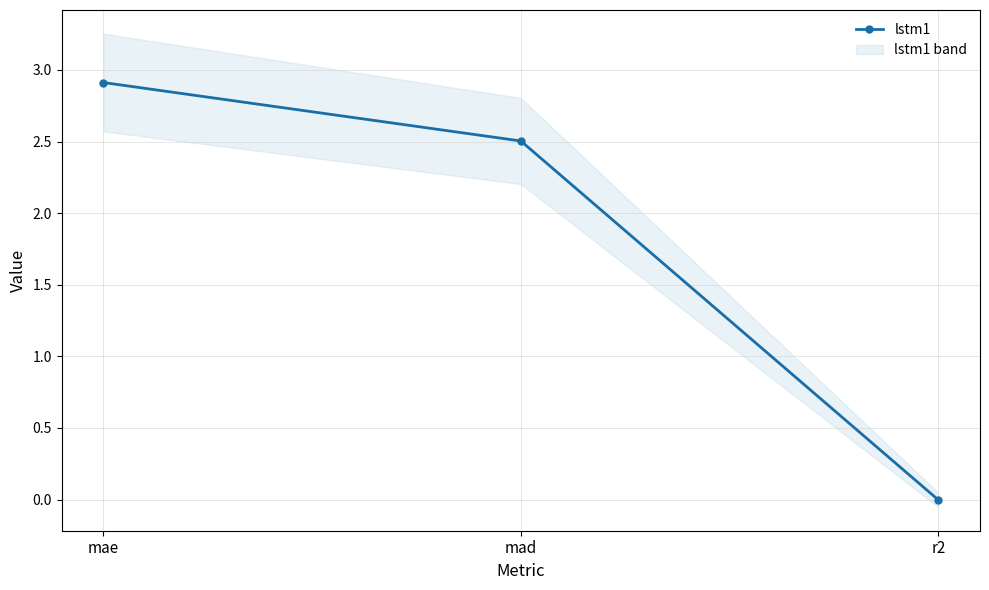

Reading right to left, list all the values displayed in this chart.

-0.0	2.5	2.9